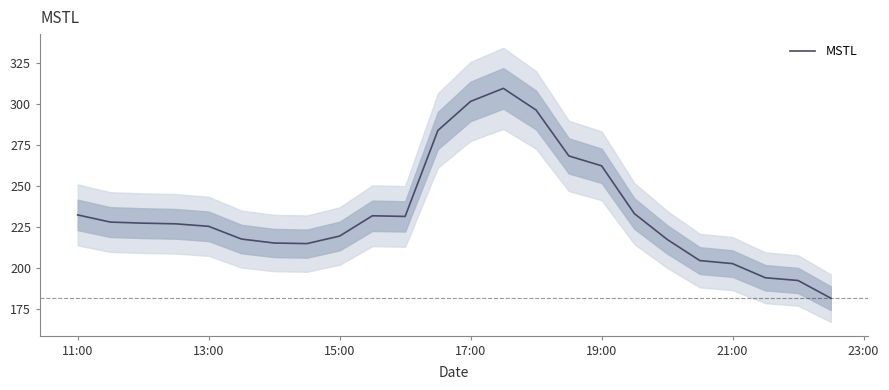

What is the highest value of the MSTL series?

309.6